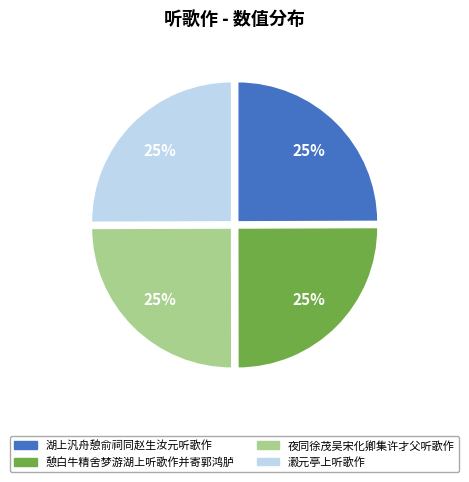

What is the ratio of the value at 瀫元亭上听歌作 to the value at 湖上汎舟憩俞祠同赵生汝元听歌作?

1.0